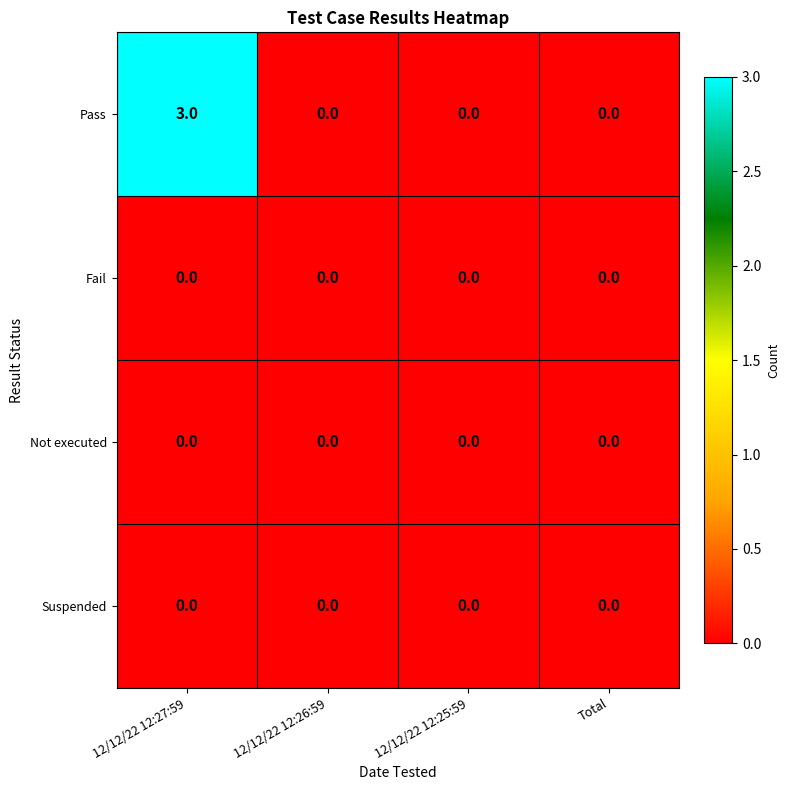

What is the maximum value shown in the chart?

3